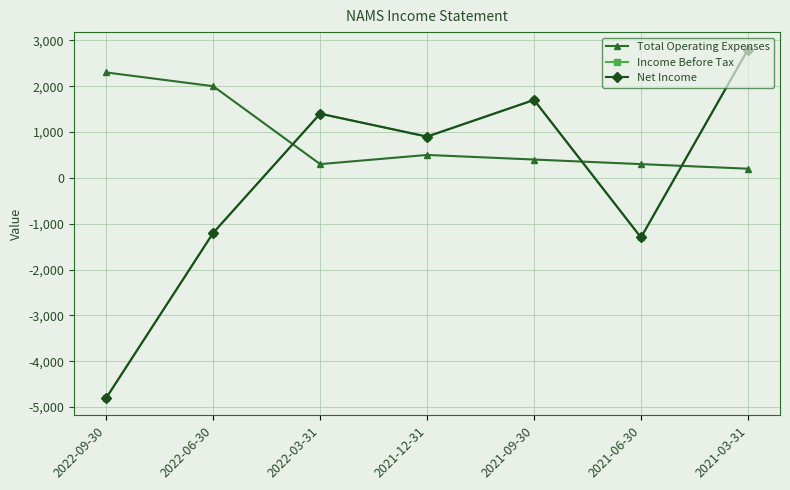

At which category is the sum across all series the highest?

2021-03-31